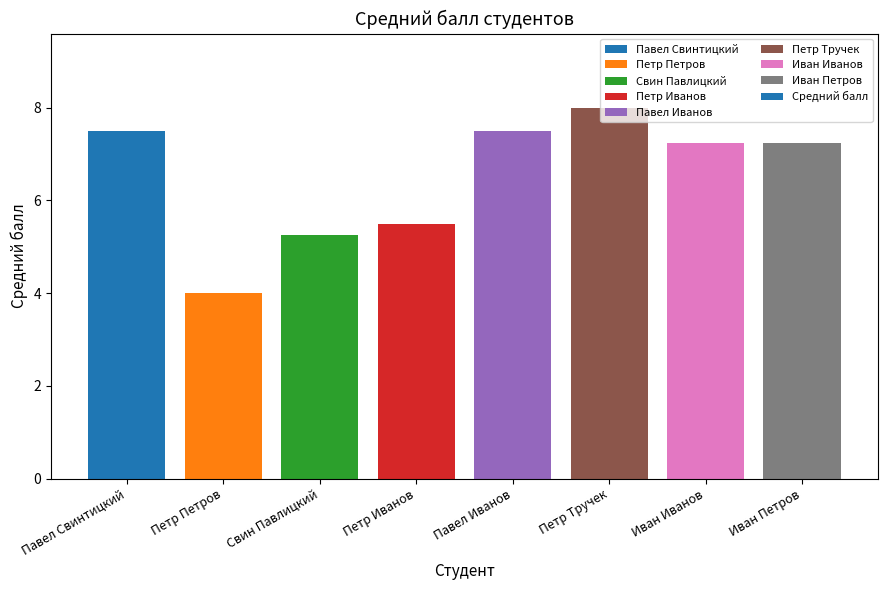

Where is the data nearest to the value 6?

Петр Иванов